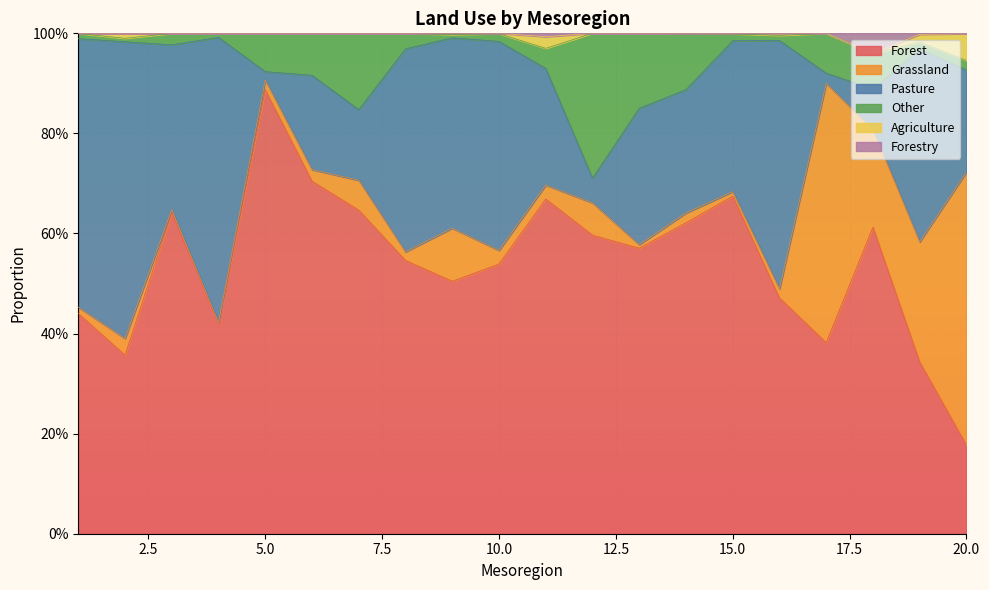

Which category has the lowest value in the Agriculture series?

3